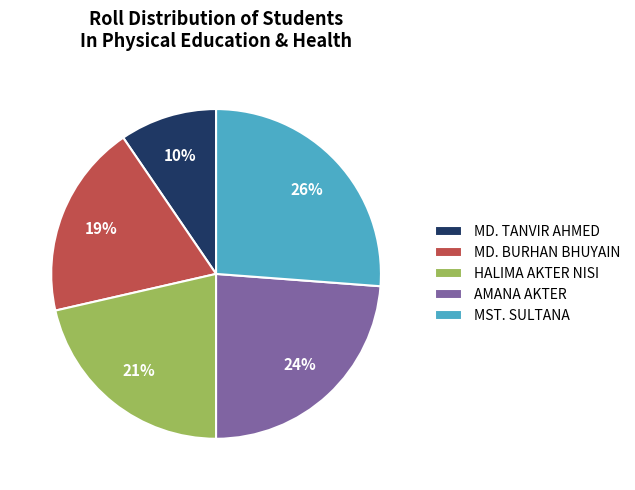

Which category has the biggest portion of the pie?

MST. SULTANA